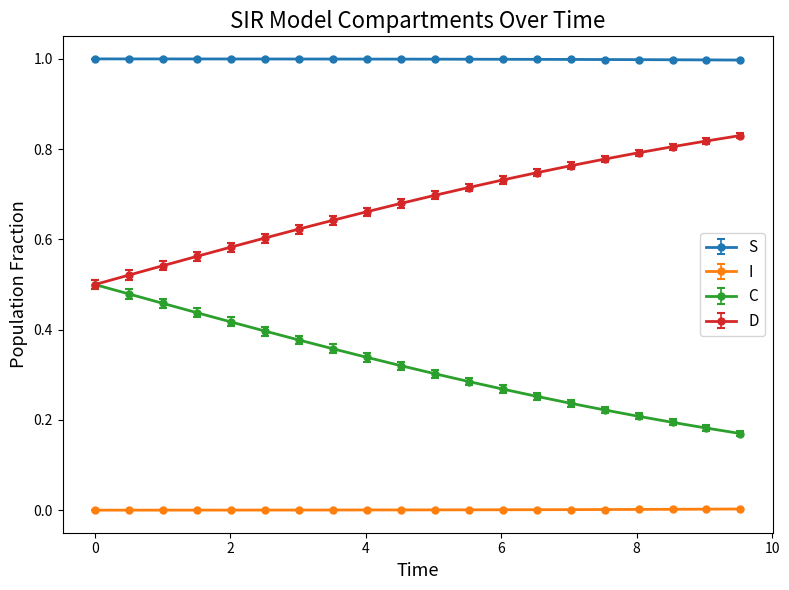

What is the minimum value for S?

1.0